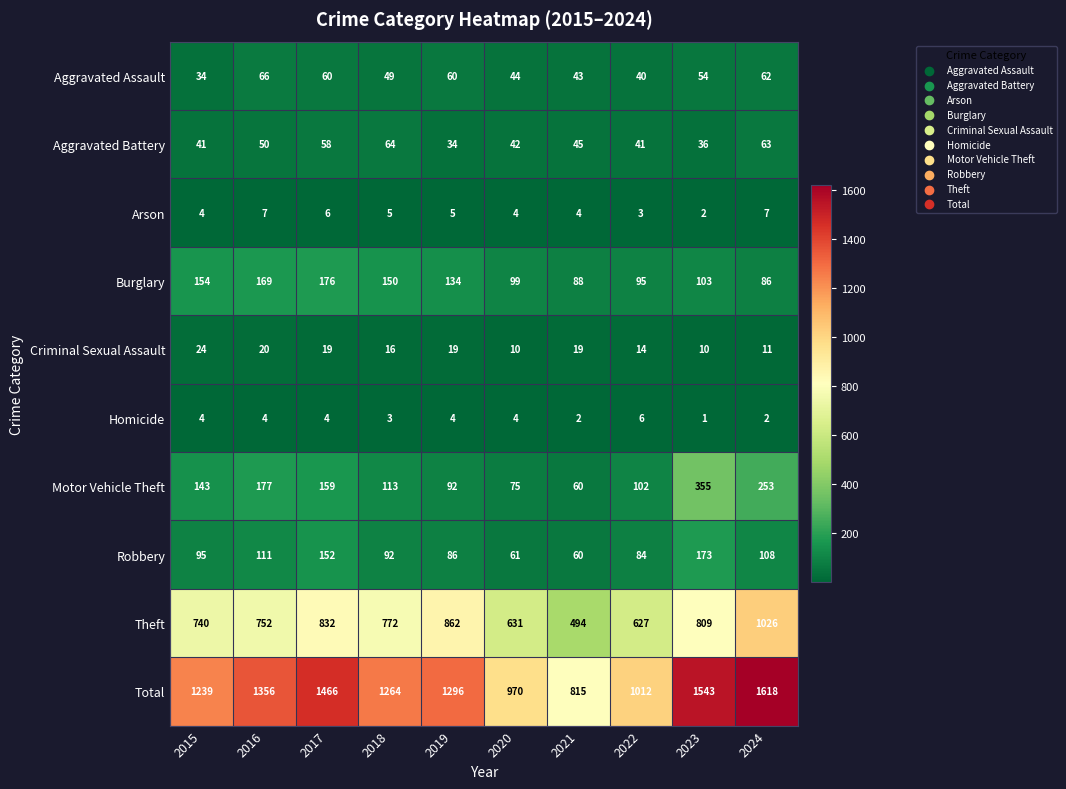

Is it true that Robbery equals 111 at 2016?

True